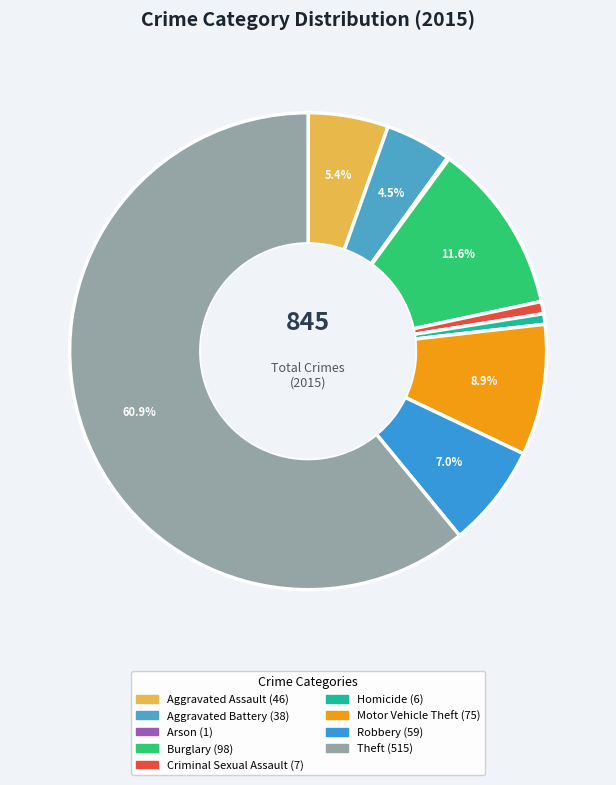

What is the smallest slice in the pie chart?

Arson